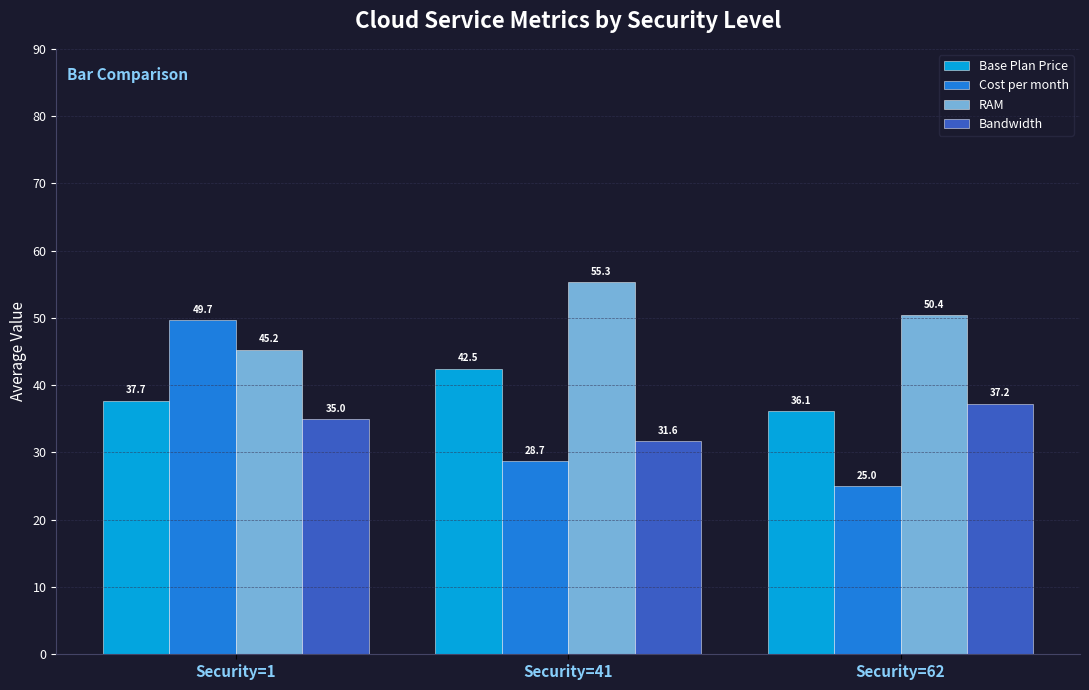

What is the total value across all series at Security=1?

167.6